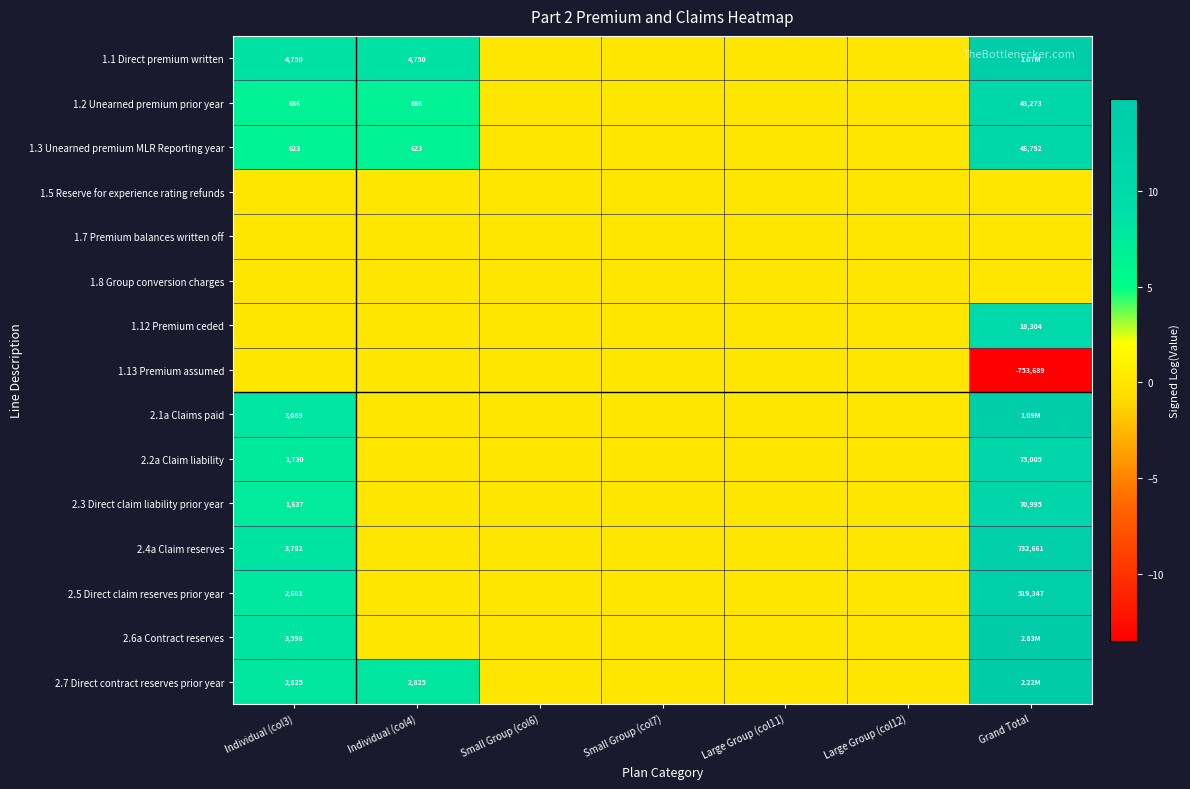

At which label does 2.5 Direct claim reserves prior year reach its peak?

Grand Total